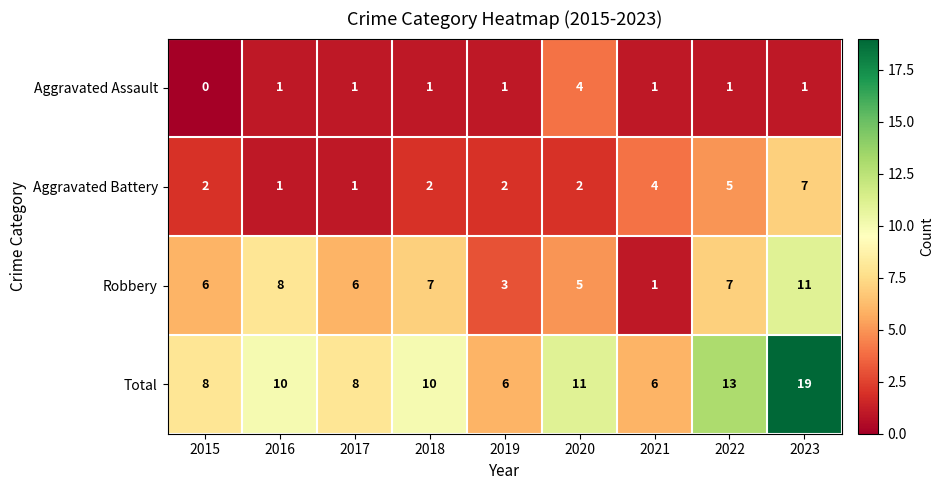

True or false: Aggravated Assault has a value of 1 at 2017.

True